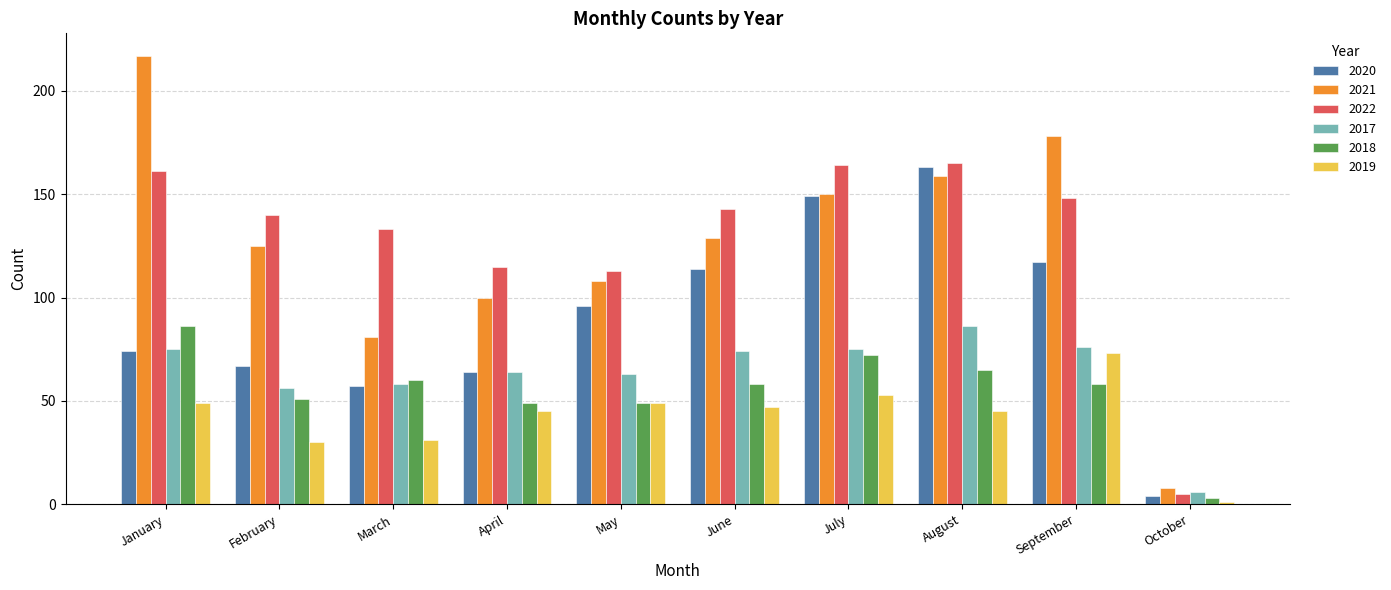

Reading left to right, extract all data points from this chart.

2020: January=74	February=67	March=57	April=64	May=96	June=114	July=149	August=163	September=117	October=4
2021: January=217	February=125	March=81	April=100	May=108	June=129	July=150	August=159	September=178	October=8
2022: January=161	February=140	March=133	April=115	May=113	June=143	July=164	August=165	September=148	October=5
2017: January=75	February=56	March=58	April=64	May=63	June=74	July=75	August=86	September=76	October=6
2018: January=86	February=51	March=60	April=49	May=49	June=58	July=72	August=65	September=58	October=3
2019: January=49	February=30	March=31	April=45	May=49	June=47	July=53	August=45	September=73	October=1